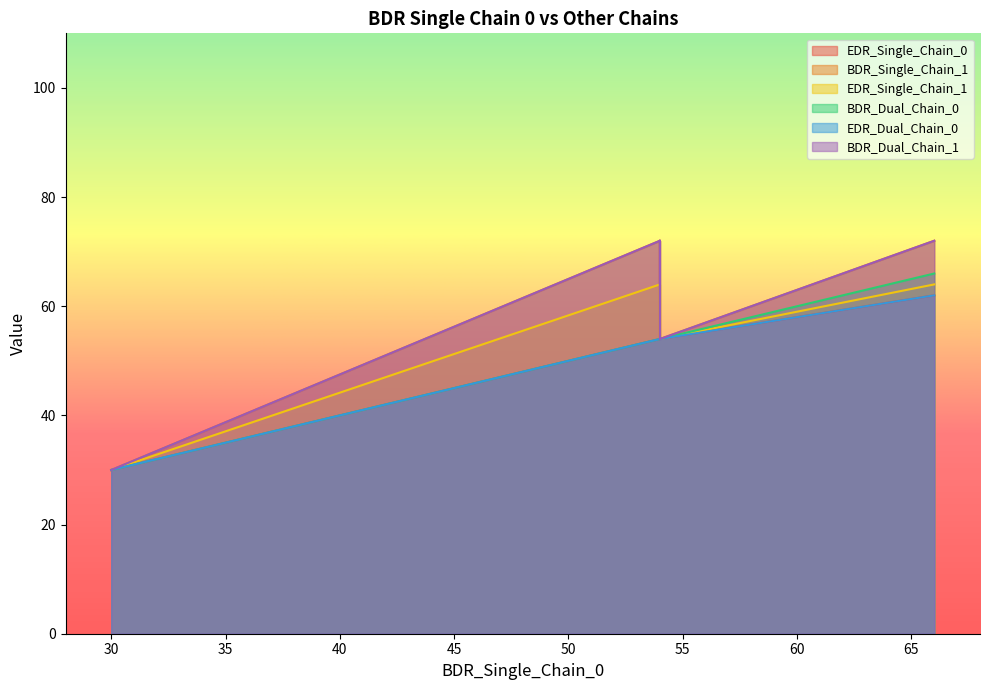

What is the value of the EDR_Single_Chain_1 point at the 10th from the left?

54